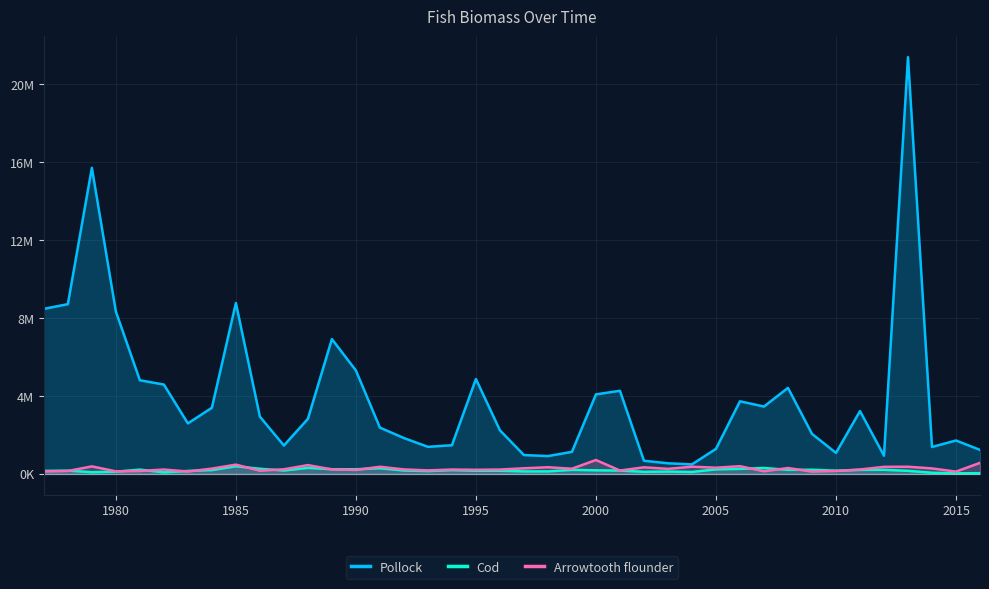

Reading left to right, extract all data points from this chart.

Pollock: 8472615.3	8714111.3	15709669.9	8334831.4	4806043.4	4586776.5	2592845.4	3394857.2	8771724.9	2937851.4	1456130.8	2825393.3	6920640.4	5308325.9	2376090.7	1840302.7	1389424.3	1471153.7	4870023.4	2237354.9	967541.3	914406.4	1131891.5	4081116.3	4267186.8	674626.1	545352.3	487843.6	1285750.7	3727368.9	3458198.0	4415484.6	2054733.7	1078056.0	3224637.7	934965.8	21392934.8	1383220.1	1715016.2	1231356.8
Cod: 154106.1	165575.7	88068.8	114278.1	219526.2	77819.2	150951.5	196196.0	392102.1	262732.2	173082.9	309031.1	238828.7	238241.9	289882.3	173924.3	143324.6	193073.2	160842.9	161501.4	128112.6	127527.1	206392.7	184315.5	170205.6	107099.5	120348.5	99186.4	233577.2	257888.2	301757.9	208403.4	213101.7	164516.4	204816.9	210569.1	157759.7	60197.1	30489.8	37243.0
Arrowtooth flounder: 127357.6	149090.8	385916.9	132550.5	147806.1	224126.1	121770.6	271478.5	475833.3	164219.3	235677.6	451854.7	231393.9	203153.7	366466.5	230031.4	179745.0	223731.3	211322.2	222906.7	287693.3	341554.1	266880.8	713358.0	172563.2	338333.1	259539.5	369721.5	317726.3	395562.6	134773.8	302400.7	116863.1	150250.2	224926.3	362498.0	367742.7	281054.2	117408.5	566740.0